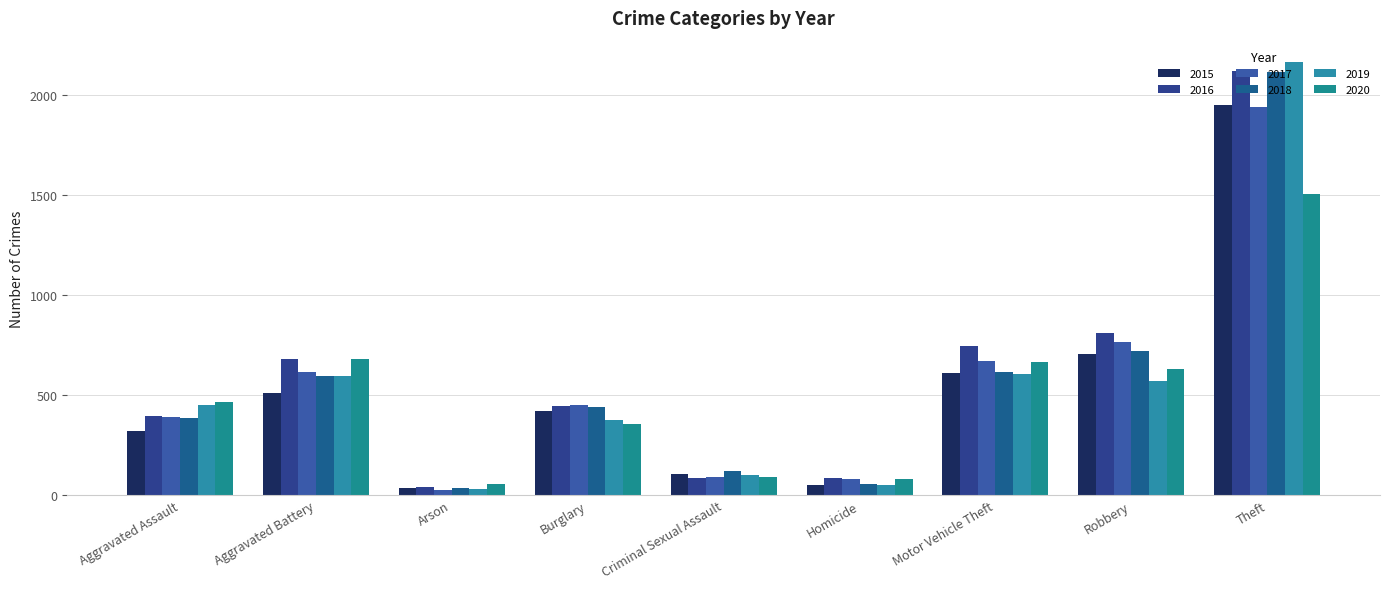

What is the label of the 7th bar from the right?

Arson